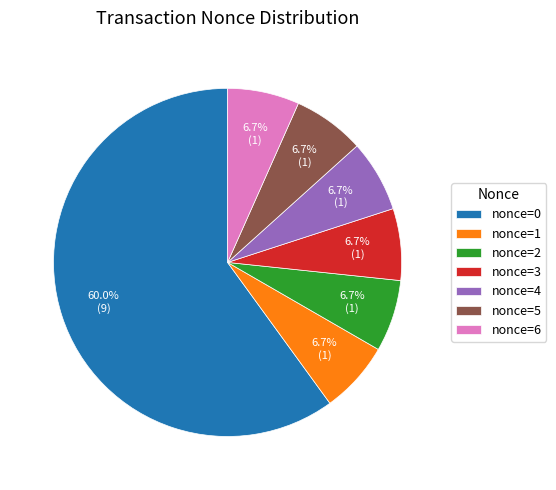

What is the largest slice in the pie chart?

nonce=0